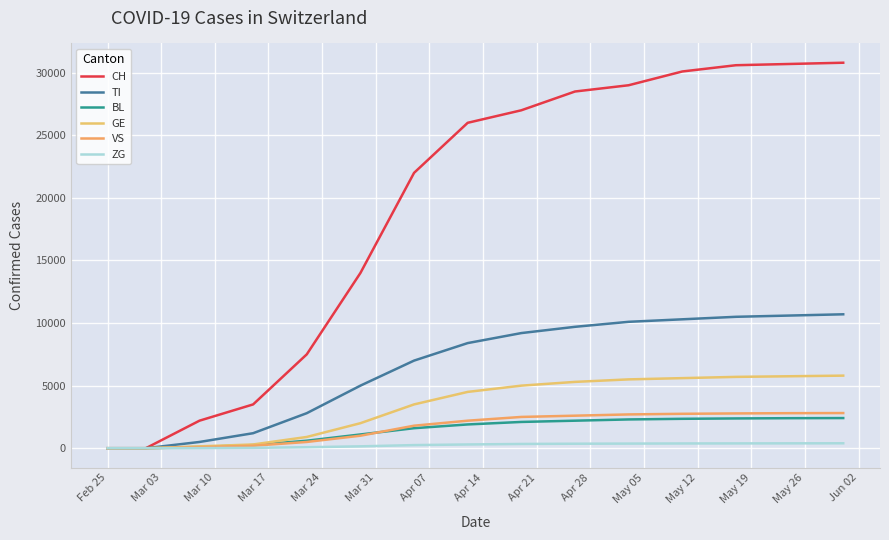

What is the average value of the TI series?

5053